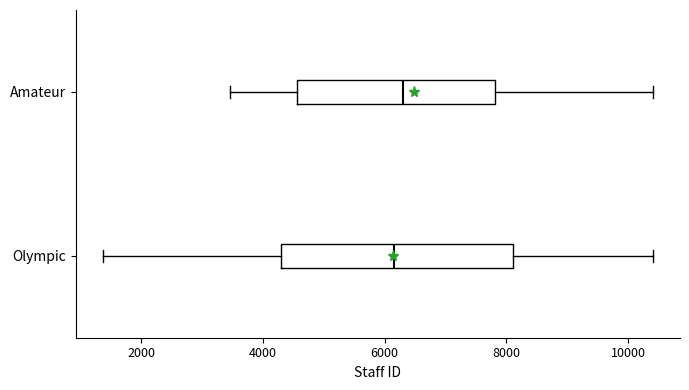

Which box is the widest, from its left edge to its right edge?

Olympic